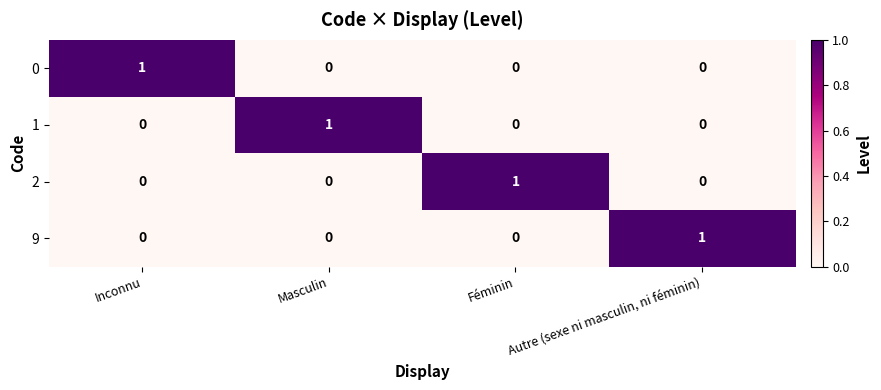

Count the 9 values in the range 0 to 1.

4